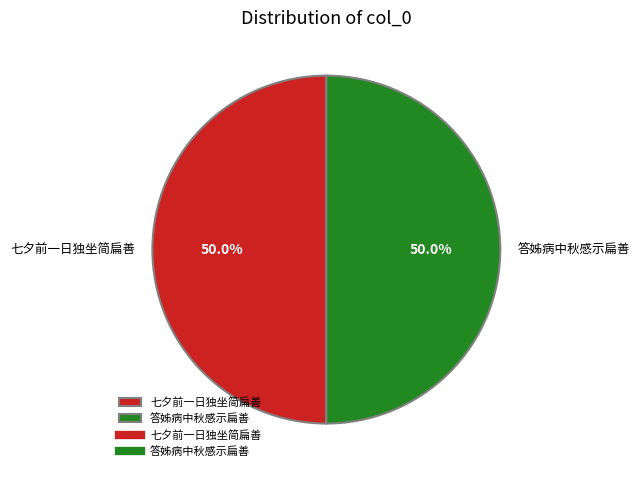

What is the ratio of the value at 答姊病中秋感示扁善 to the value at 七夕前一日独坐简扁善?

1.0